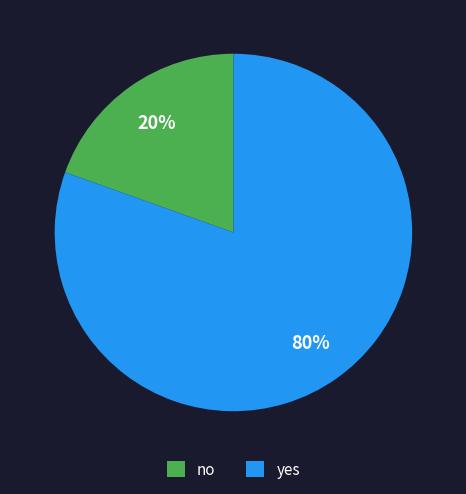

How many slices are in this pie chart?

2